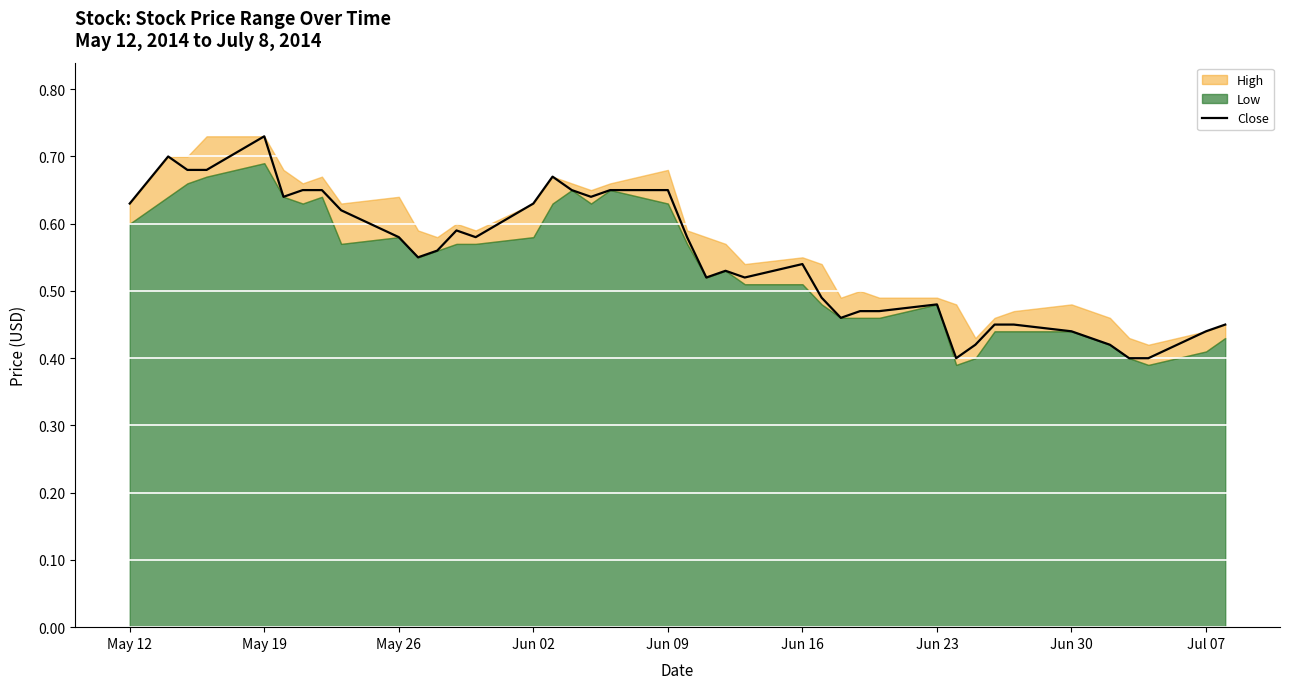

True or false: Close has a value of 0.8 at Jun 23.

False